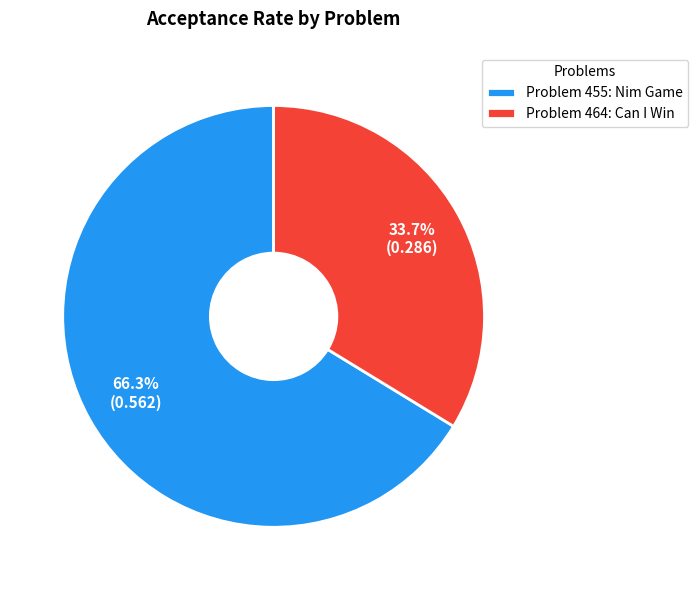

Between Problem 464: Can I Win and Problem 455: Nim Game, which is larger?

Problem 455: Nim Game